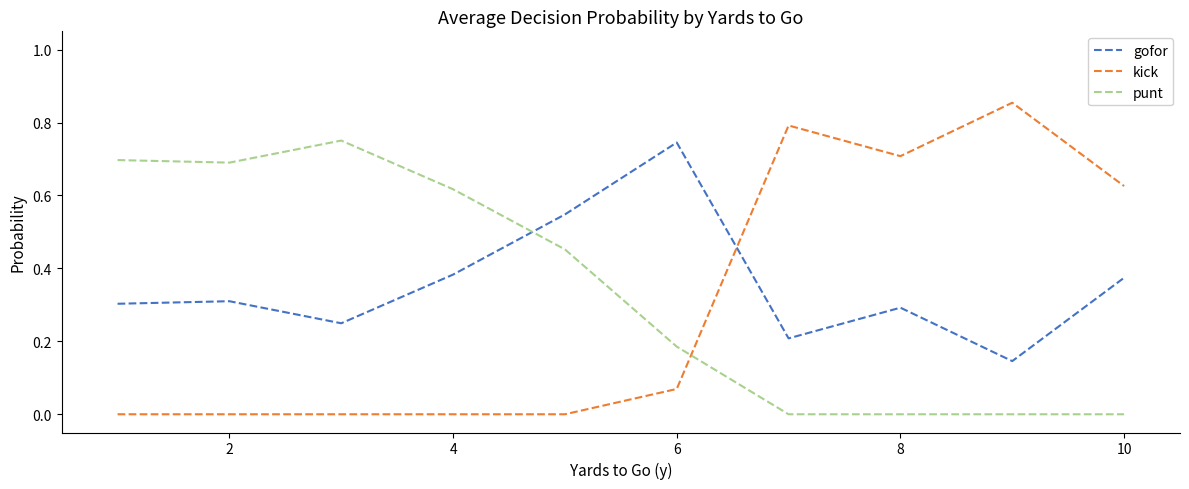

True or false: punt and kick intersect in this chart.

True